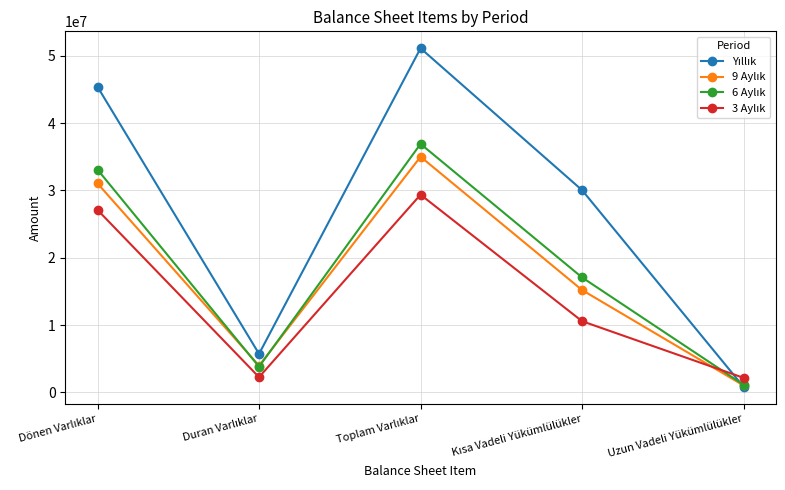

What is the label of the 1st point from the right?

Uzun Vadeli Yükümlülükler